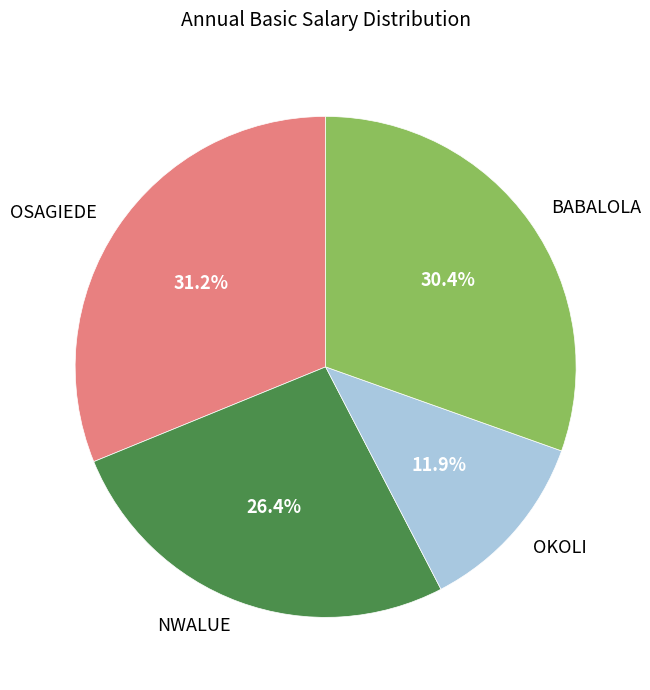

To the nearest percent, what is the average slice percentage?

25%